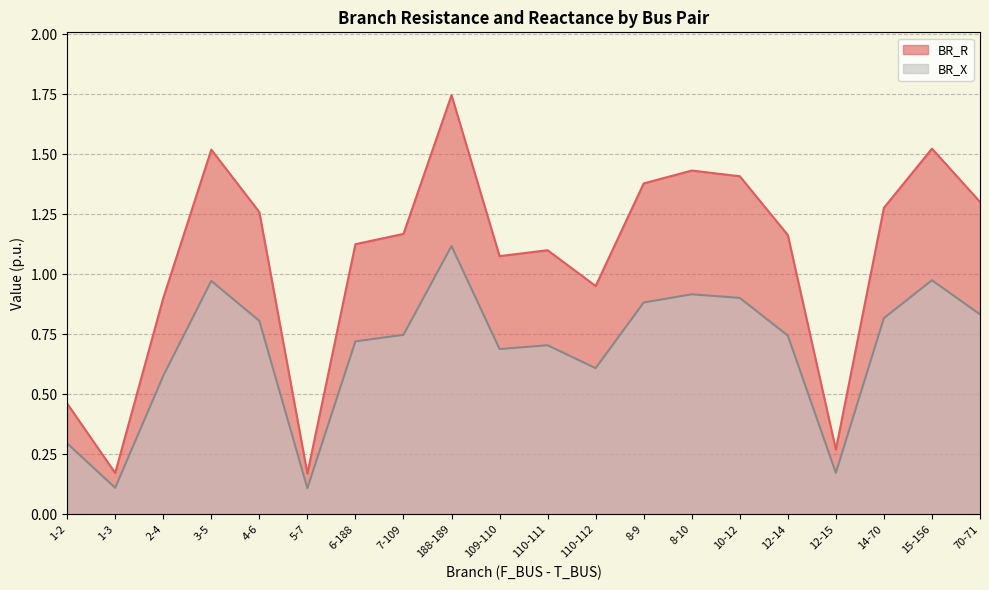

Rank the categories by BR_X value from highest to lowest.

188-189, 15-156, 3-5, 8-10, 10-12, 8-9, 70-71, 14-70, 4-6, 7-109, 12-14, 6-188, 110-111, 109-110, 110-112, 2-4, 1-2, 12-15, 1-3, 5-7